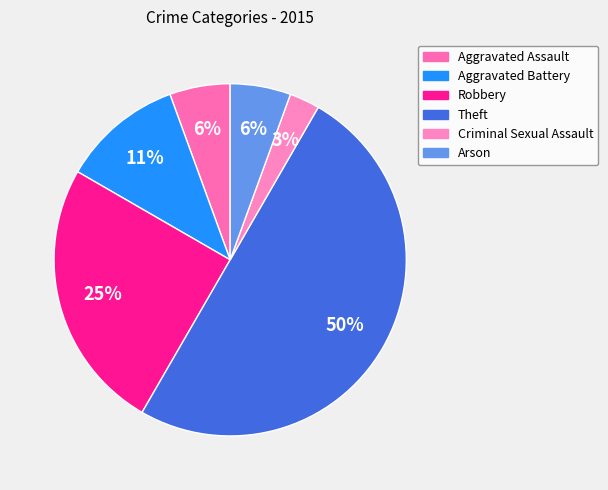

Do Criminal Sexual Assault and Arson together represent more than half of the pie?

No